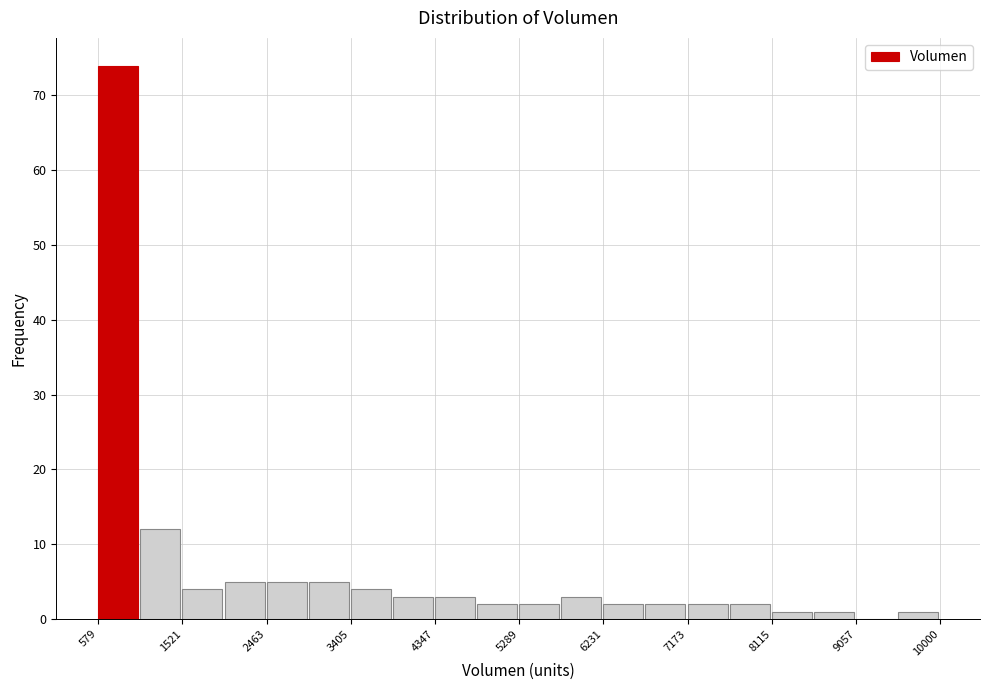

Reading left to right, list every bar in this chart as the range it spans on the x-axis followed by its height. Neither the bar edges nor the heights are printed on the chart, so give them approximately, as read against the axes.

600 to 1100: 74
1100 to 1500: 12
1500 to 2000: 4
2000 to 2500: 5
2500 to 2900: 5
2900 to 3400: 5
3400 to 3900: 4
3900 to 4300: 3
4300 to 4800: 3
4800 to 5300: 2
5300 to 5800: 2
5800 to 6200: 3
6200 to 6700: 2
6700 to 7200: 2
7200 to 7600: 2
7600 to 8100: 2
8100 to 8600: 1
8600 to 9100: 1
9100 to 9500: 0
9500 to 10000: 1